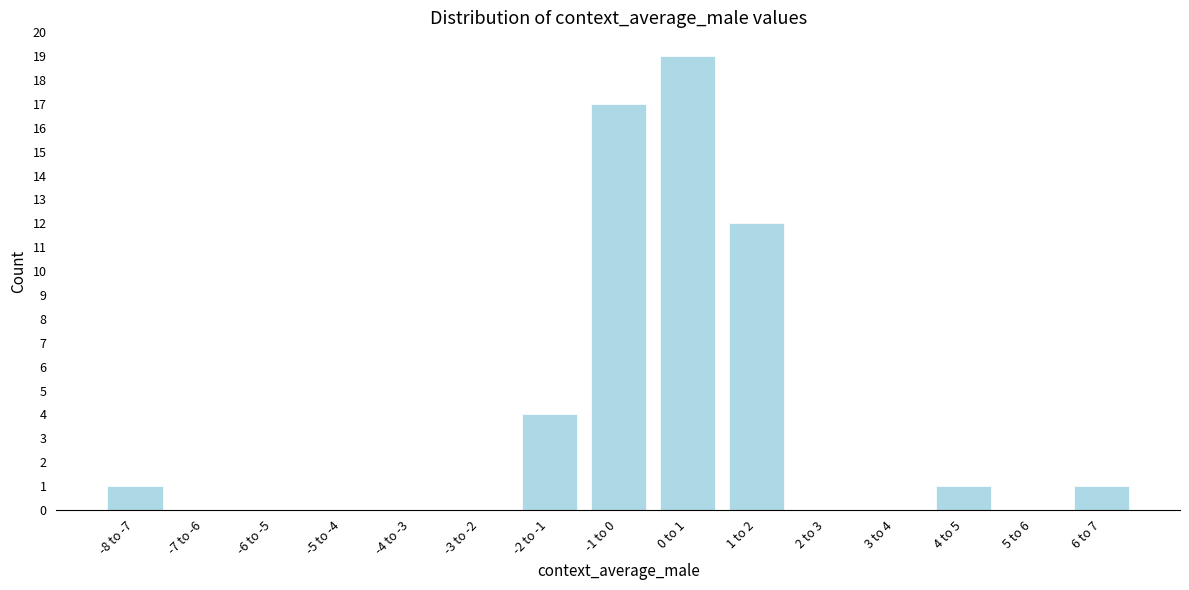

Reading right to left, what are all the values shown in this chart?

6 to 7=1	5 to 6=0	4 to 5=1	3 to 4=0	2 to 3=0	1 to 2=12	0 to 1=19	-1 to 0=17	-2 to -1=4	-3 to -2=0	-4 to -3=0	-5 to -4=0	-6 to -5=0	-7 to -6=0	-8 to -7=1